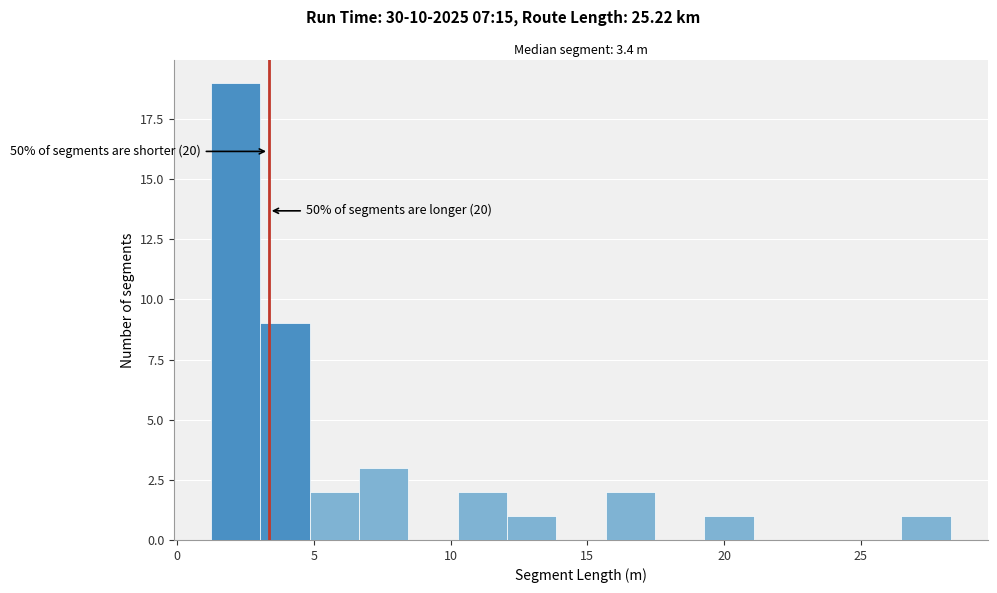

Read against the x-axis, roughly where is the centre of the tallest bar?

2.0